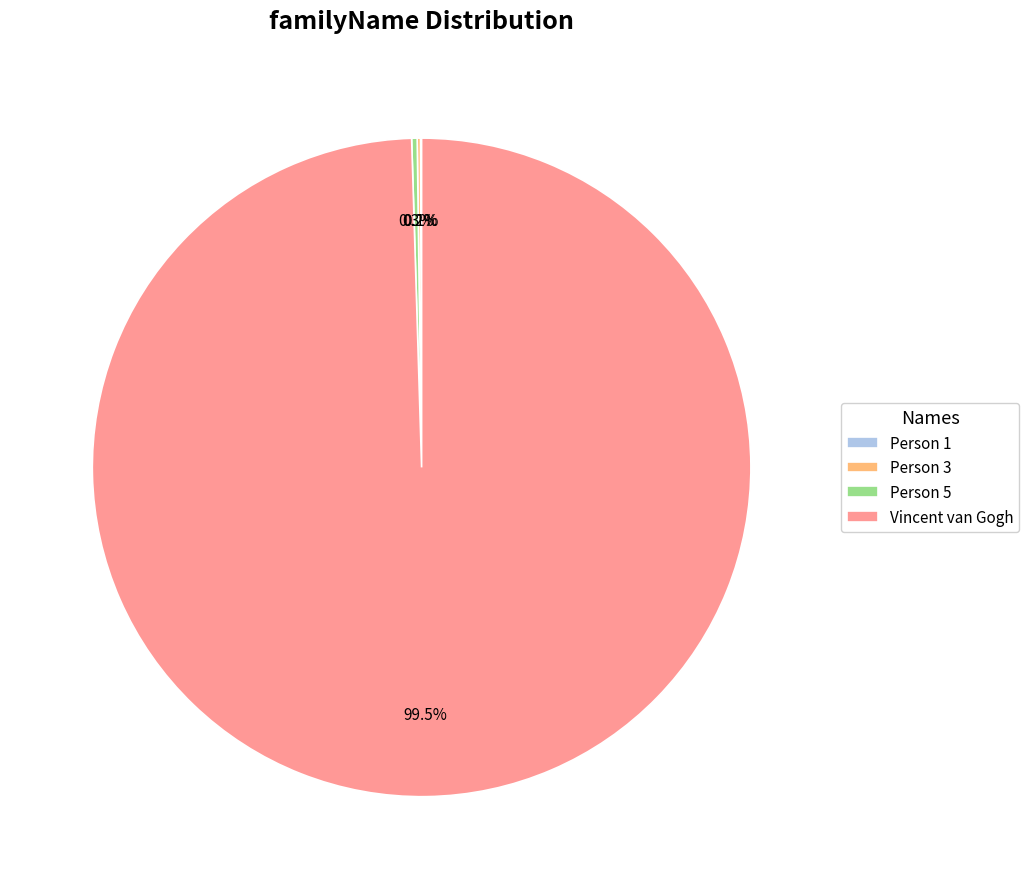

What is the largest slice in the pie chart?

Vincent van Gogh